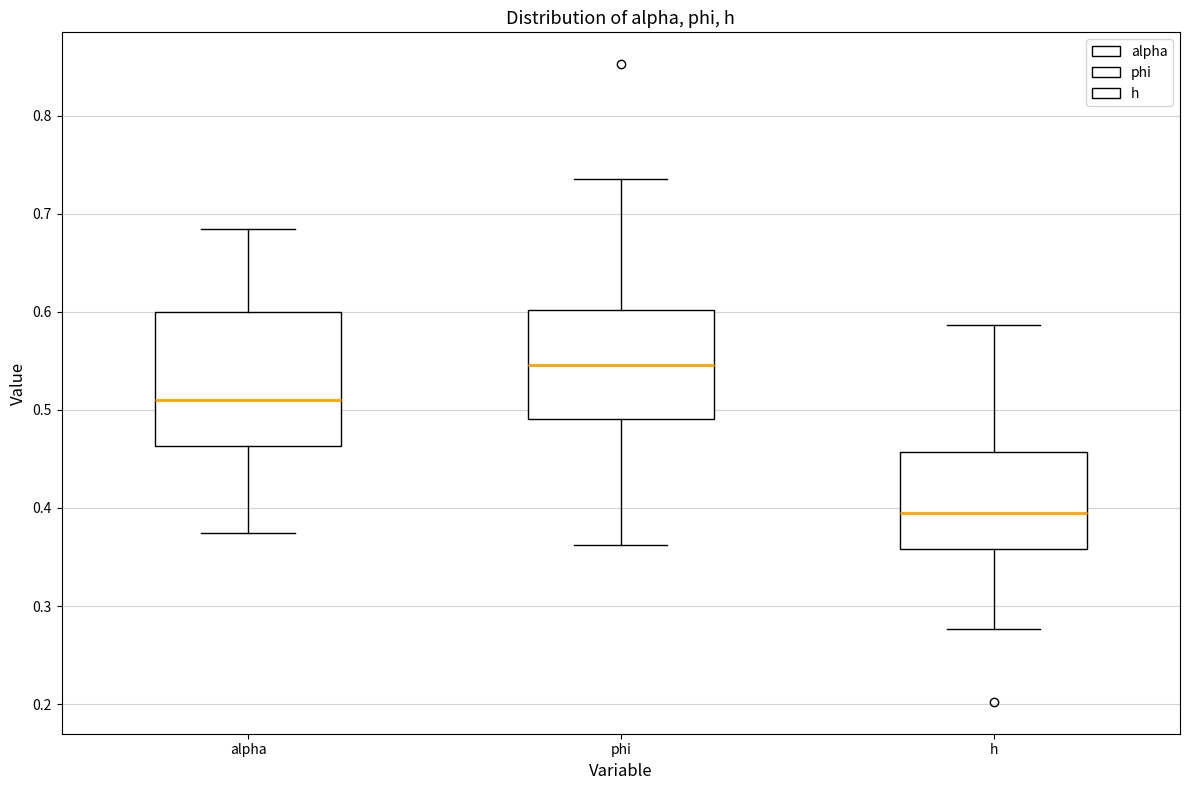

Comparing the boxes themselves (not the whiskers), which one is the tallest?

alpha